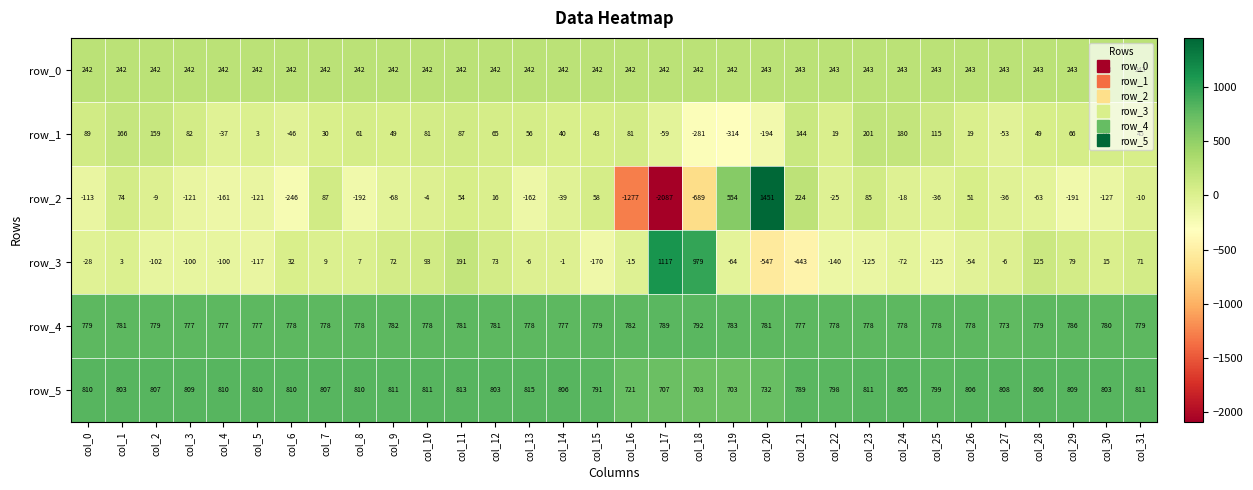

At which category does the chart reach its minimum across all series?

col_17